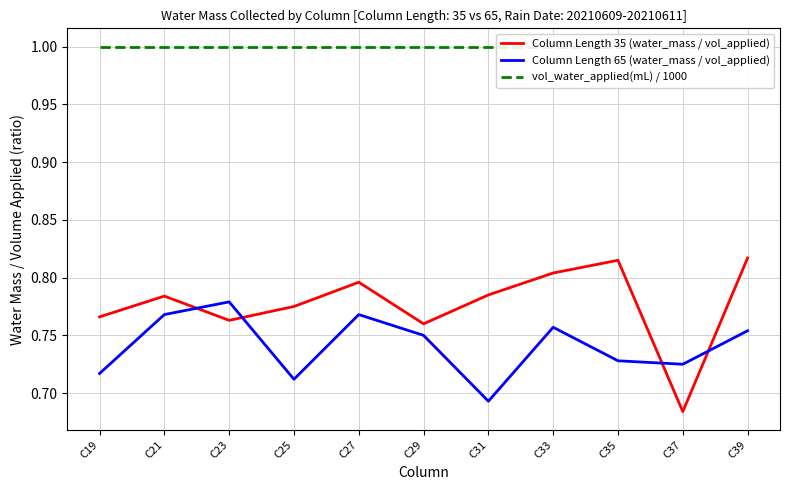

How many Column Length 35 (water_mass / vol_applied) values are between 0 and 1?

11